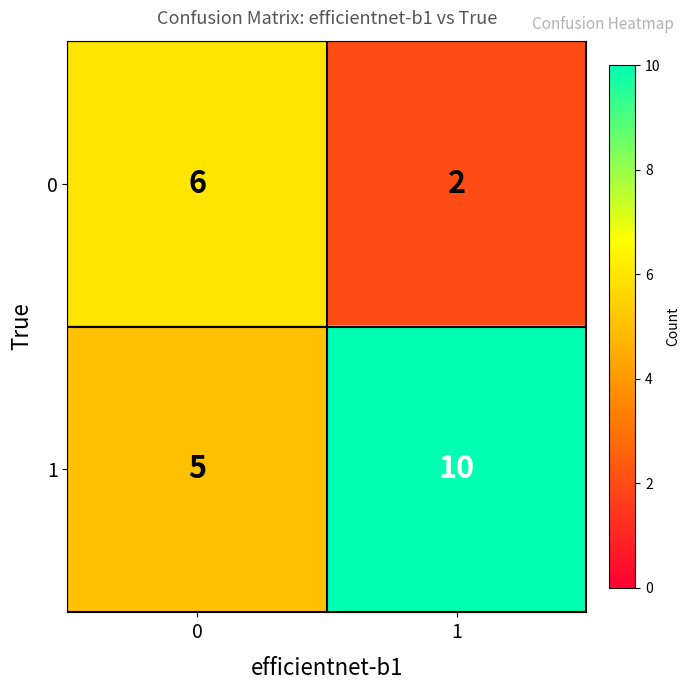

What is the sum of all 0 values?

8